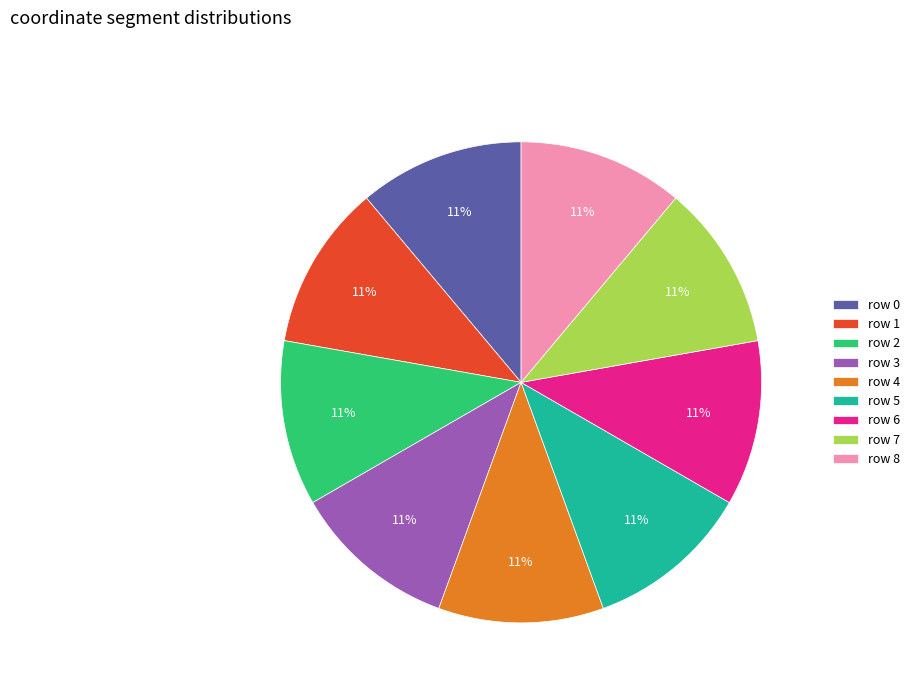

Count the number of slices in the pie.

9